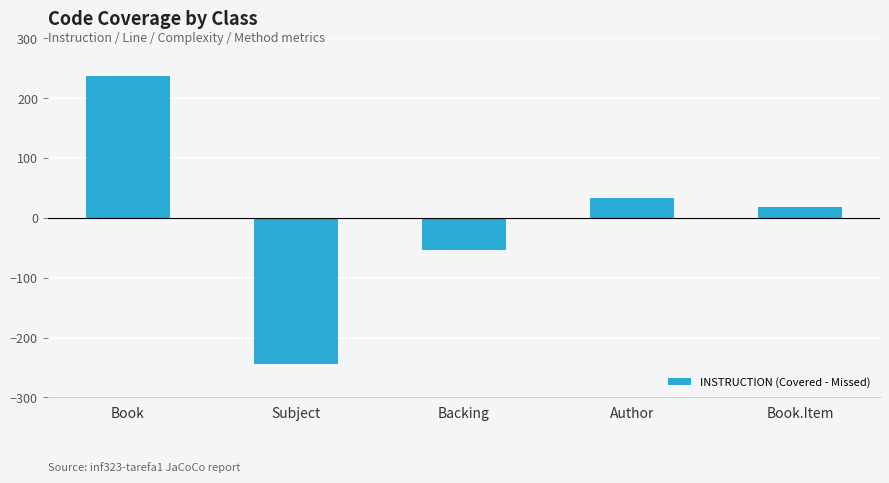

What is the change in value from Backing to Author?

+88